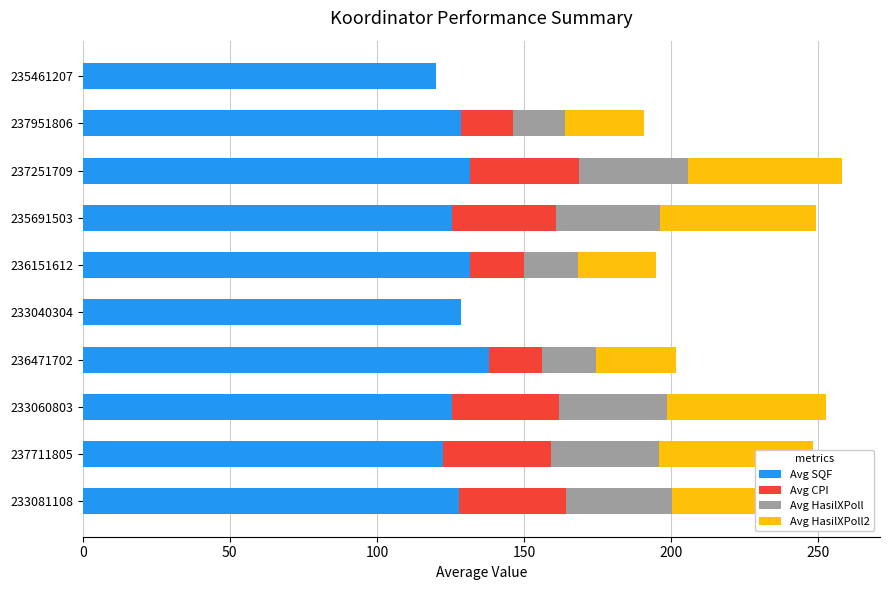

What is the total value across all series at 233040304?

128.5